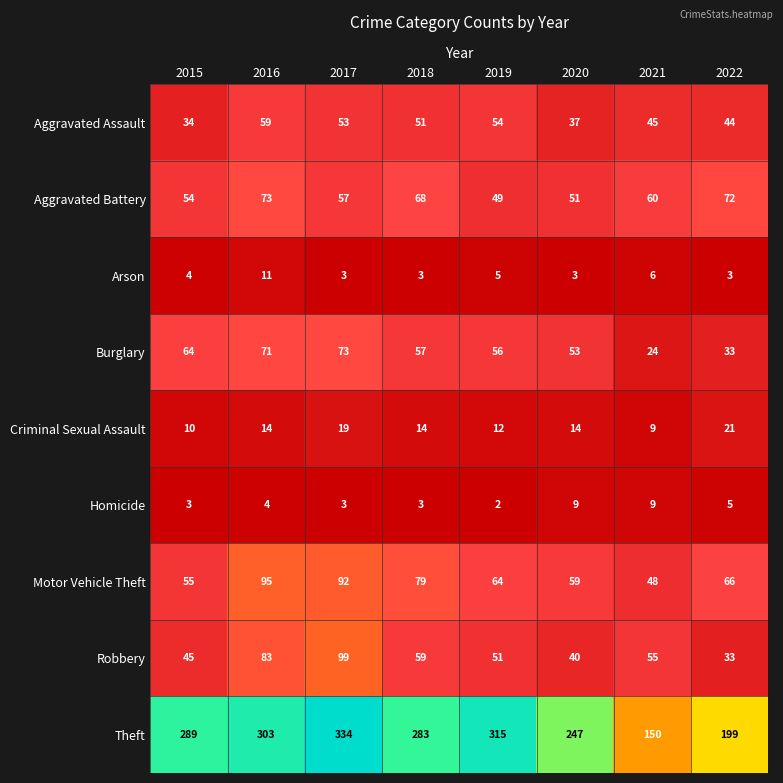

Which series changed the most between 2015 and 2020?

Theft